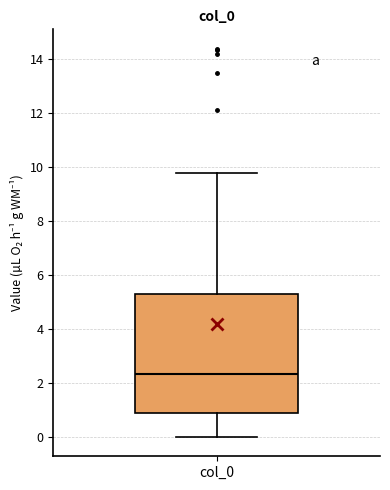

Where does the median line of the box for col_0 sit on the y-axis? The values are not printed on the chart, so give them approximately, as read against the axis.

2.4